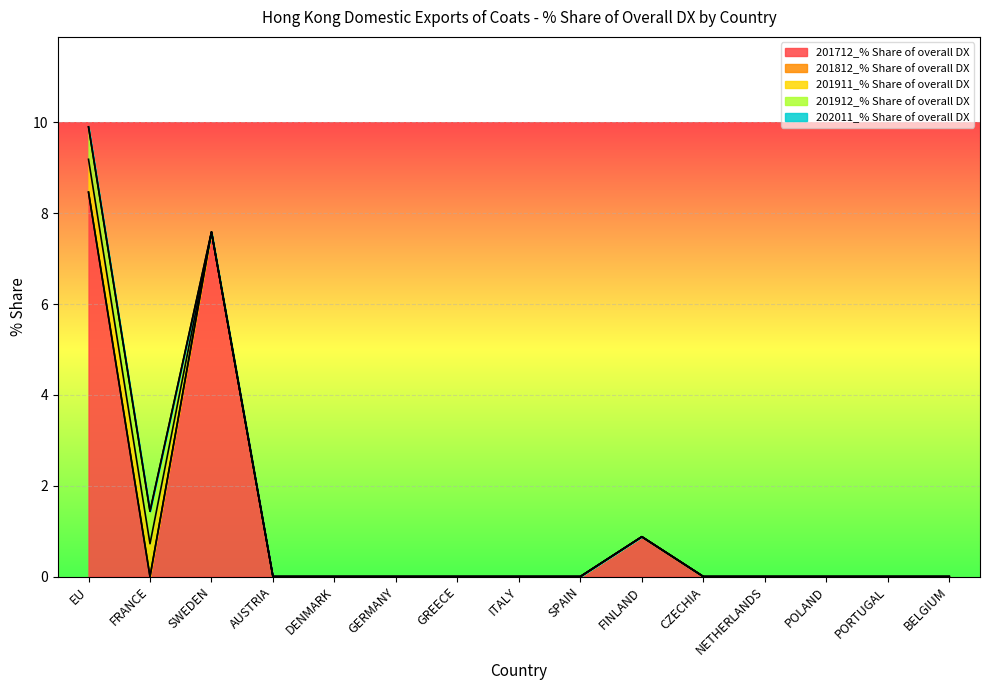

True or false: 201712_% Share of overall DX and 201812_% Share of overall DX intersect in this chart.

False